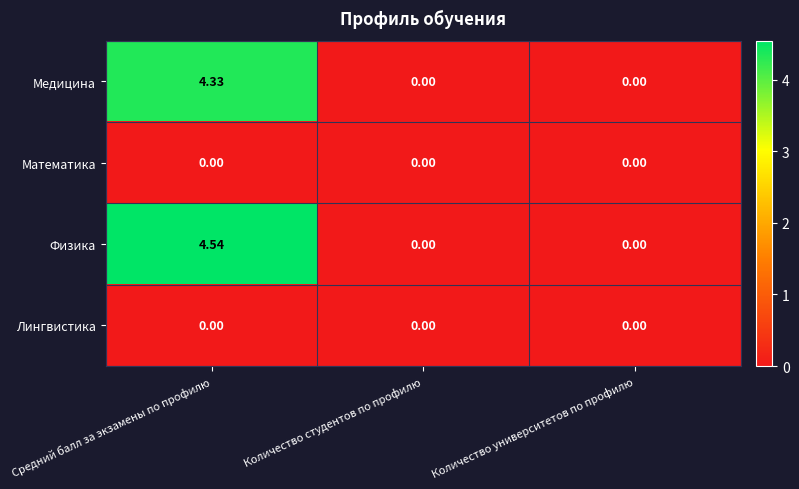

At which category is the sum across all series the highest?

Средний балл за экзамены по профилю